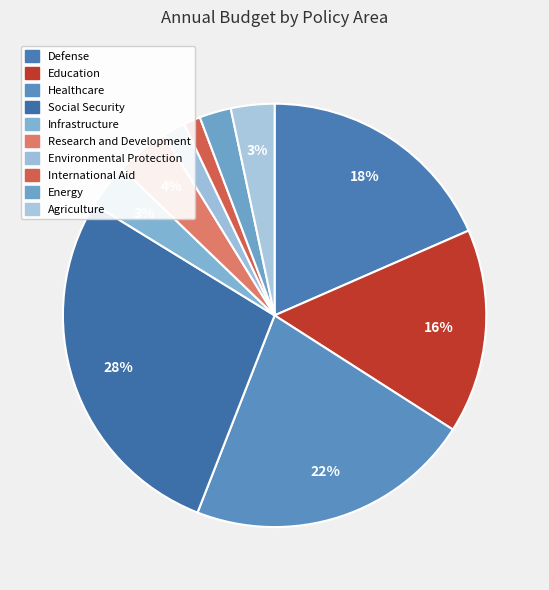

To the nearest percent, what is the difference between the Healthcare and Agriculture slice percentages?

19%